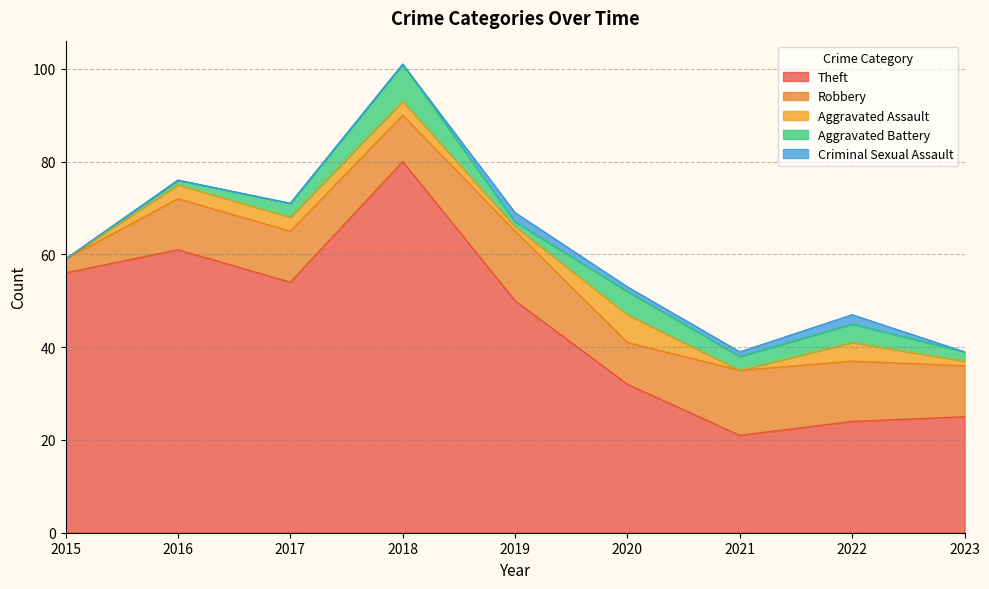

What is the maximum value shown in the chart?

80